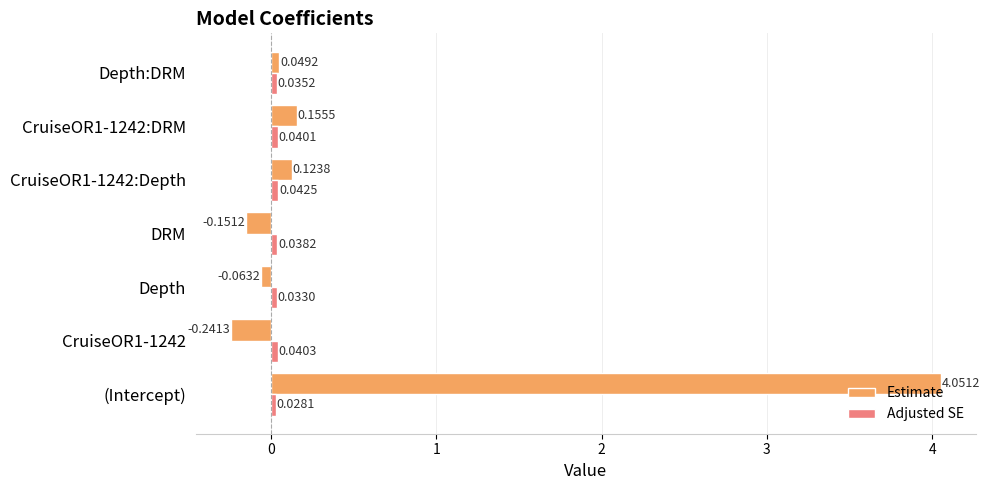

Which label corresponds to the largest value in the chart?

(Intercept)